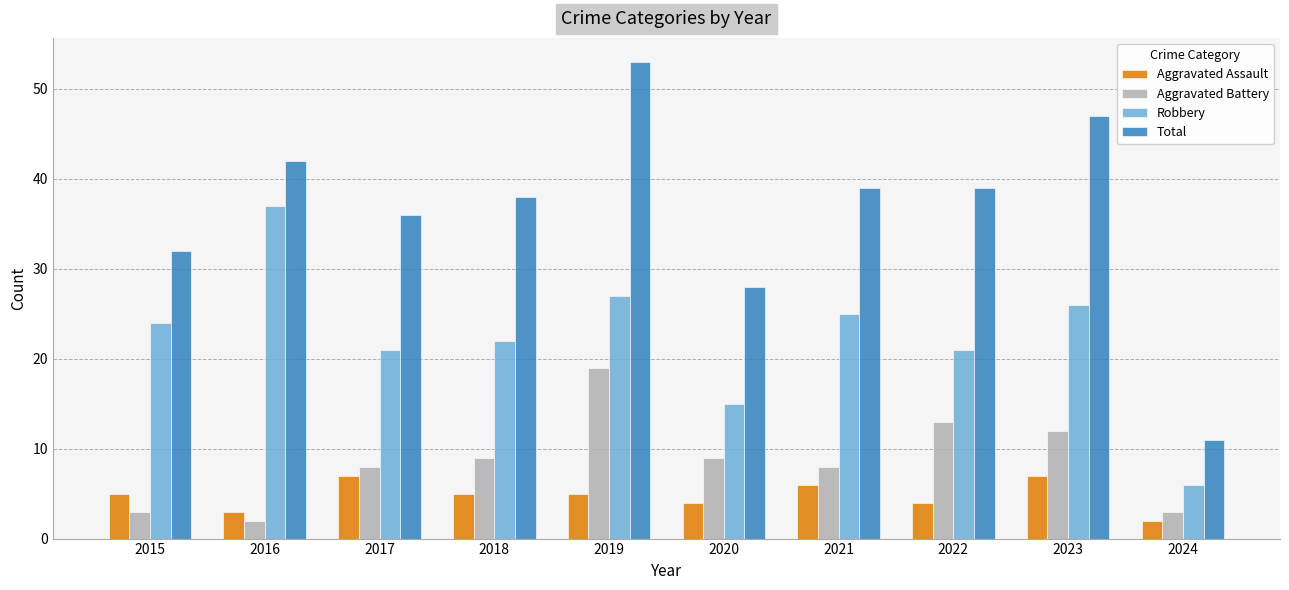

Reading right to left, extract all data points from this chart.

Aggravated Assault: 2024=2	2023=7	2022=4	2021=6	2020=4	2019=5	2018=5	2017=7	2016=3	2015=5
Aggravated Battery: 2024=3	2023=12	2022=13	2021=8	2020=9	2019=19	2018=9	2017=8	2016=2	2015=3
Robbery: 2024=6	2023=26	2022=21	2021=25	2020=15	2019=27	2018=22	2017=21	2016=37	2015=24
Total: 2024=11	2023=47	2022=39	2021=39	2020=28	2019=53	2018=38	2017=36	2016=42	2015=32